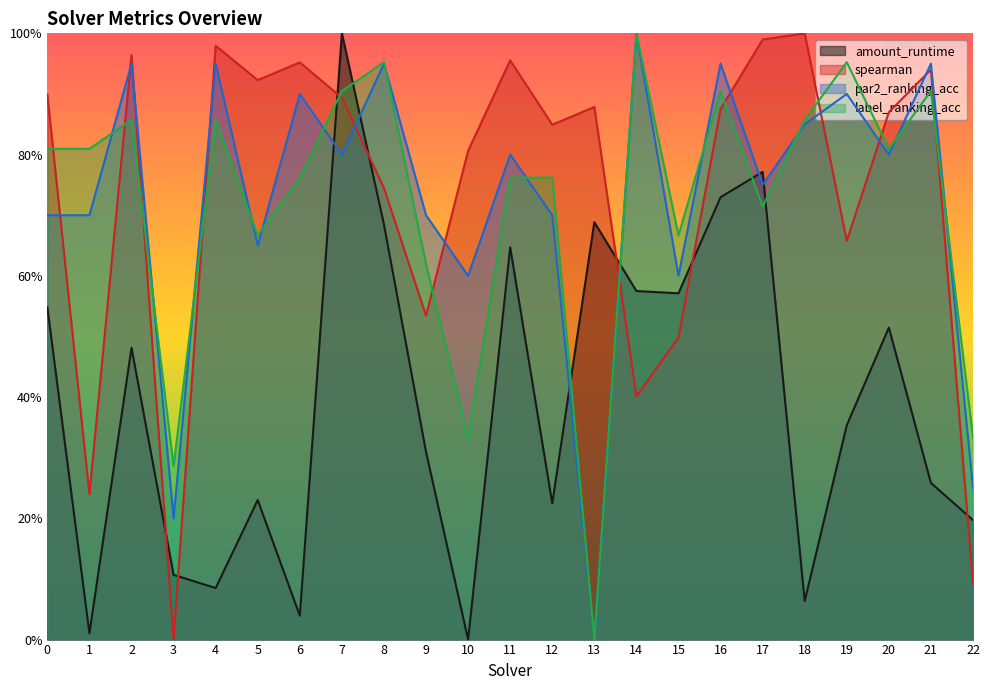

What is the difference between the highest and lowest values at 17?

0.3